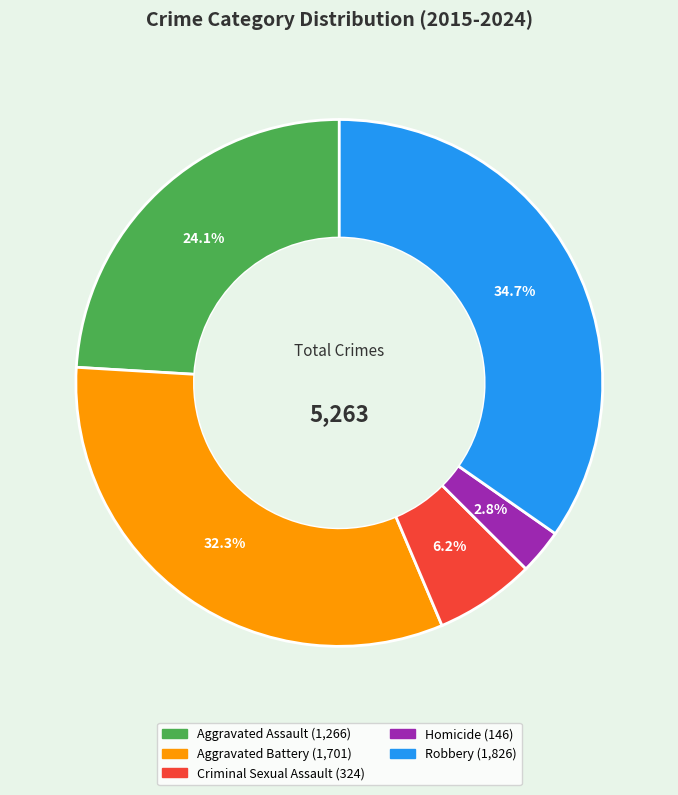

To the nearest percent, what percentage of the pie is Aggravated Assault?

24%